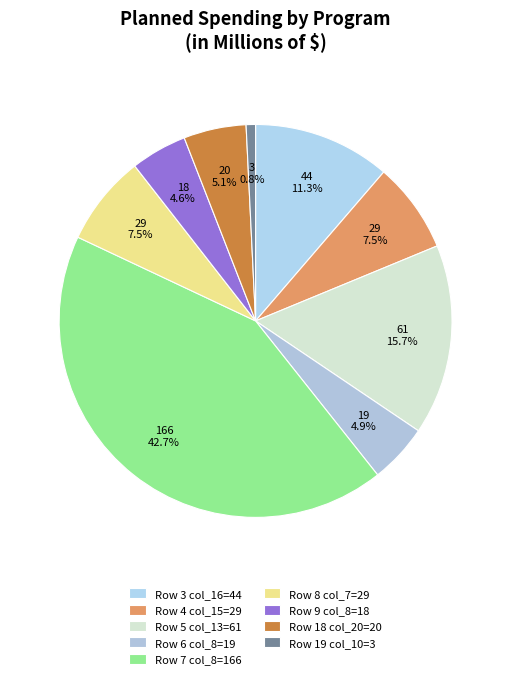

How many segments does this pie chart have?

9